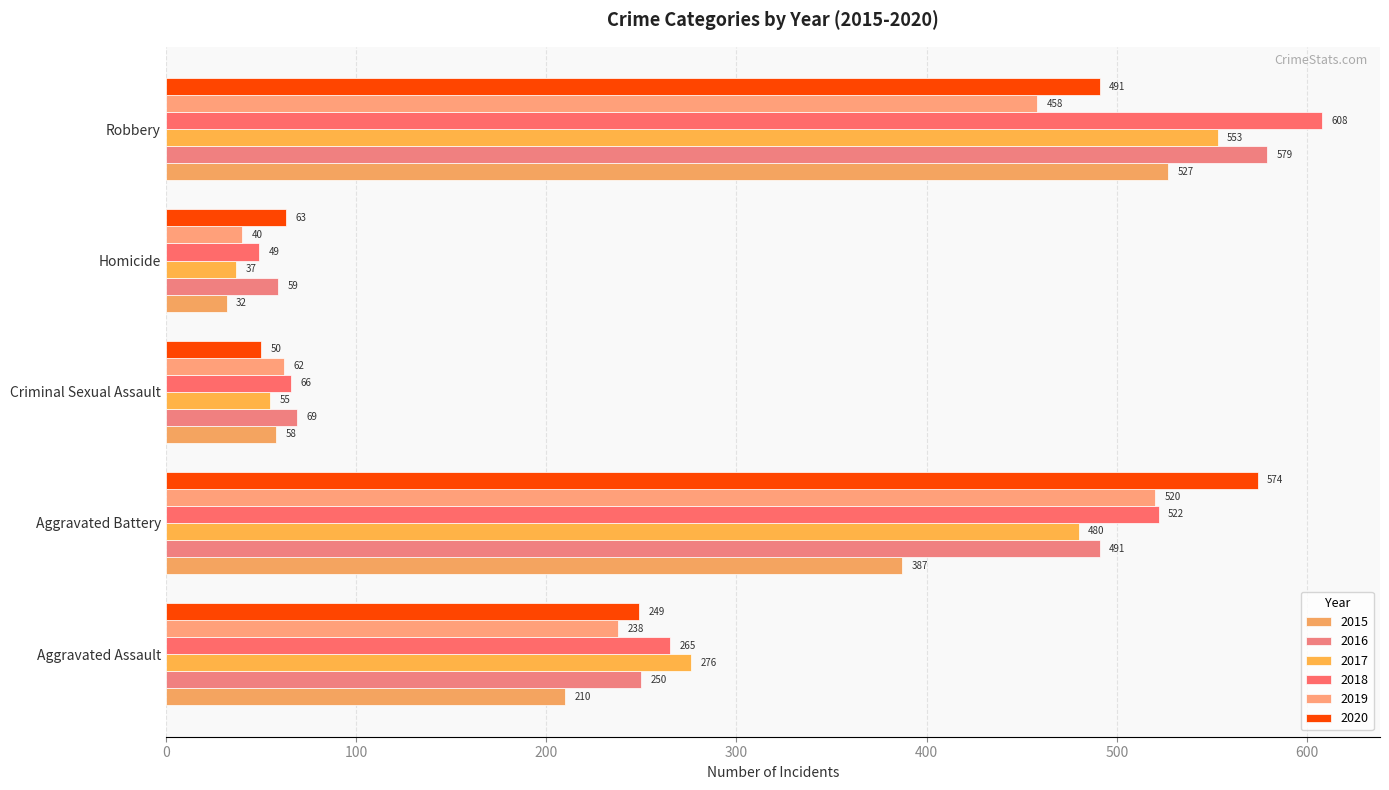

Where is 2016 nearest to the value 319?

Aggravated Assault